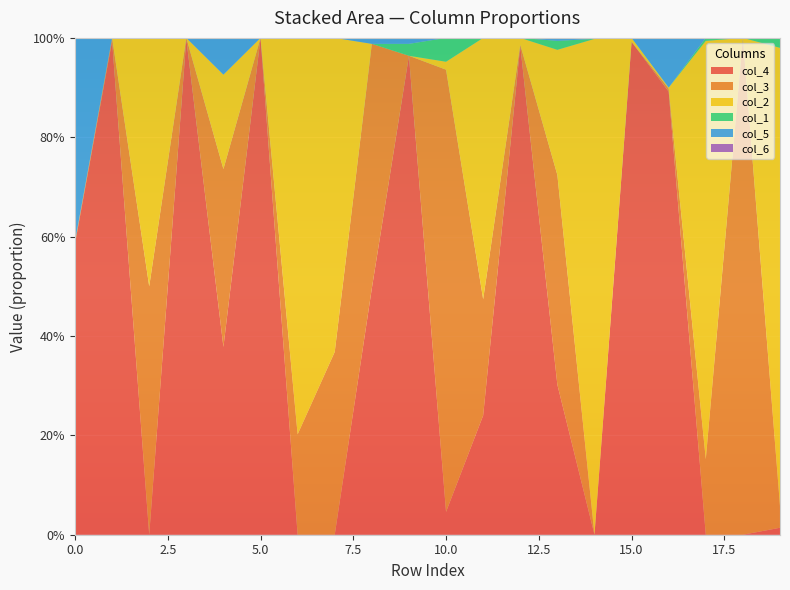

Reading left to right, transcribe all the data shown in this chart.

col_4: 0.6	1.0	0.0	1.0	0.4	1.0	0.0	0.0	0.5	1.0	0.0	0.2	1.0	0.3	0.0	1.0	0.9	0.0	0.0	0.0
col_3: 0.0	0.0	0.5	0.0	0.4	0.0	0.2	0.4	0.5	0.0	0.9	0.2	0.0	0.4	0.0	0.0	0.0	0.2	1.0	0.0
col_2: 0.0	0.0	0.5	0.0	0.2	0.0	0.8	0.6	0.0	0.0	0.0	0.5	0.0	0.3	1.0	0.0	0.0	0.8	0.0	0.9
col_1: 0.0	0.0	0.0	0.0	0.0	0.0	0.0	0.0	0.0	0.0	0.0	0.0	0.0	0.0	0.0	0.0	0.0	0.0	0.0	0.0
col_5: 0.4	0.0	0.0	0.0	0.1	0.0	0.0	0.0	0.0	0.0	0.0	0.0	0.0	0.0	0.0	0.0	0.1	0.0	0.0	0.0
col_6: 0.0	0.0	0.0	0.0	0.0	0.0	0.0	0.0	0.0	0.0	0.0	0.0	0.0	0.0	0.0	0.0	0.0	0.0	0.0	0.0